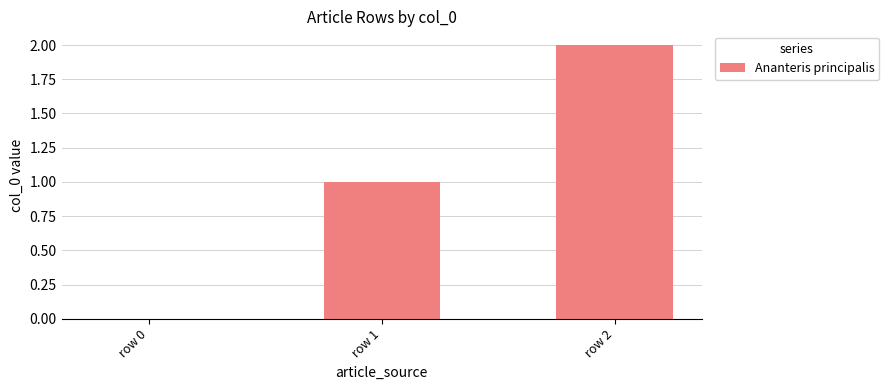

How many values are between 0 and 2?

3